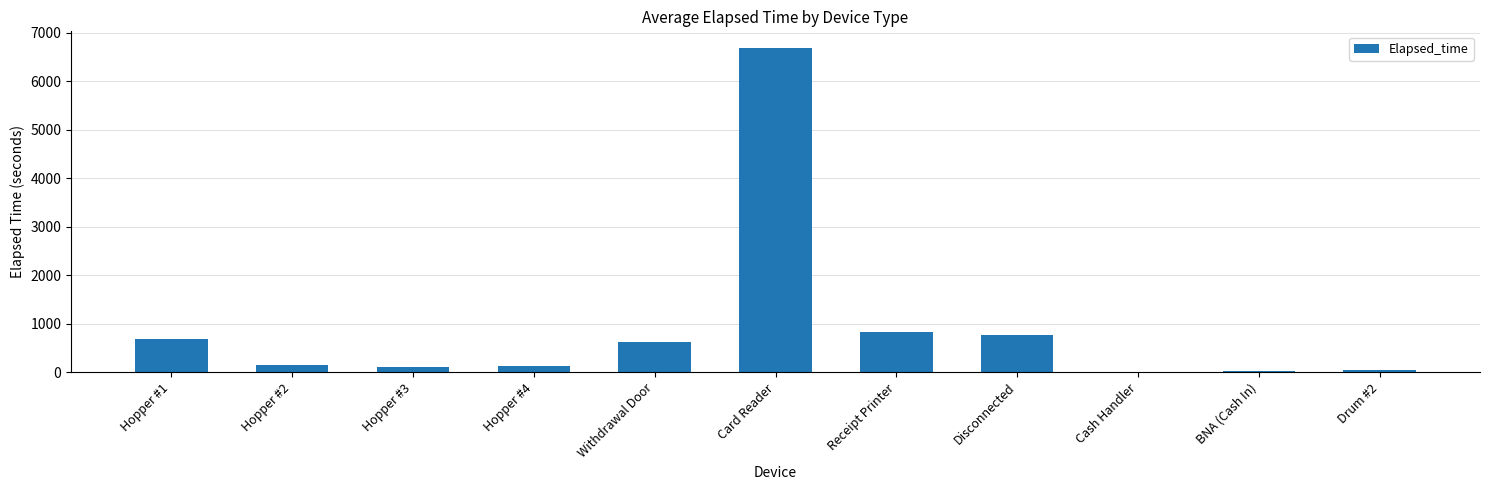

Which has a higher value, Hopper #3 or Withdrawal Door?

Withdrawal Door